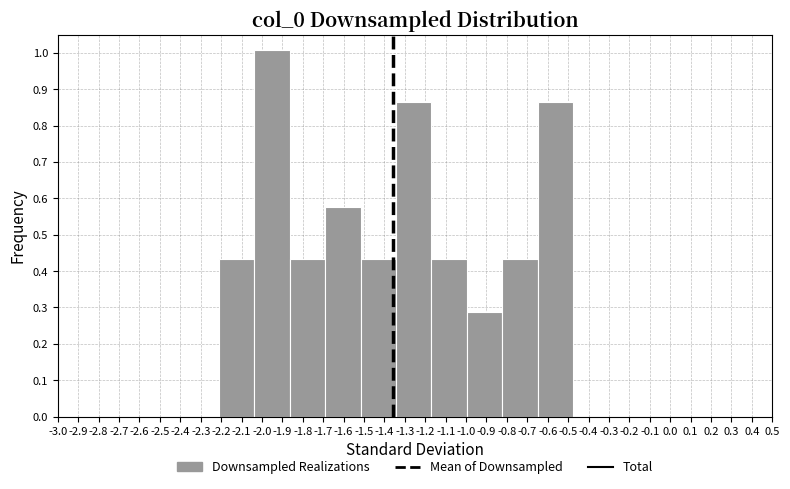

Reading left to right, list every bar in this chart as the range it spans on the x-axis followed by its height. Neither the bar edges nor the heights are printed on the chart, so give them approximately, as read against the axes.

-2.21 to -2.04: 0.43
-2.04 to -1.86: 1.01
-1.86 to -1.69: 0.43
-1.69 to -1.52: 0.58
-1.52 to -1.34: 0.43
-1.34 to -1.17: 0.86
-1.17 to -1.00: 0.43
-1.00 to -0.82: 0.29
-0.82 to -0.65: 0.43
-0.65 to -0.48: 0.86